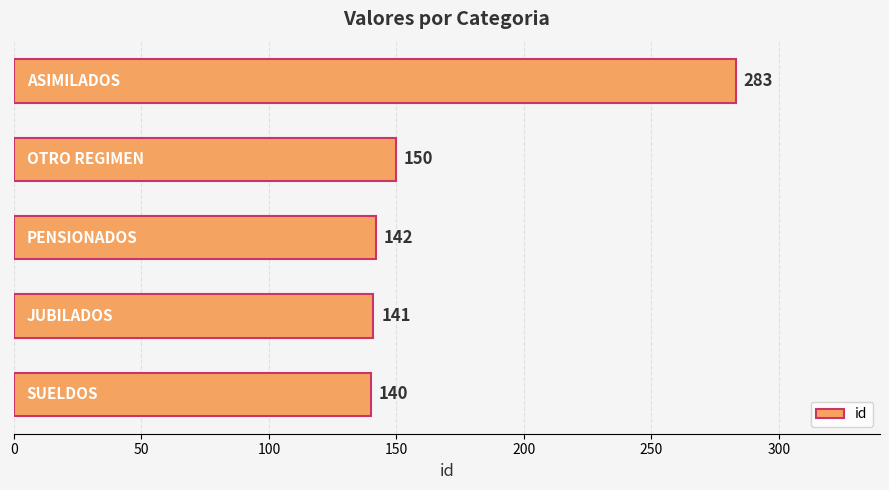

What is the minimum value shown in the chart?

140